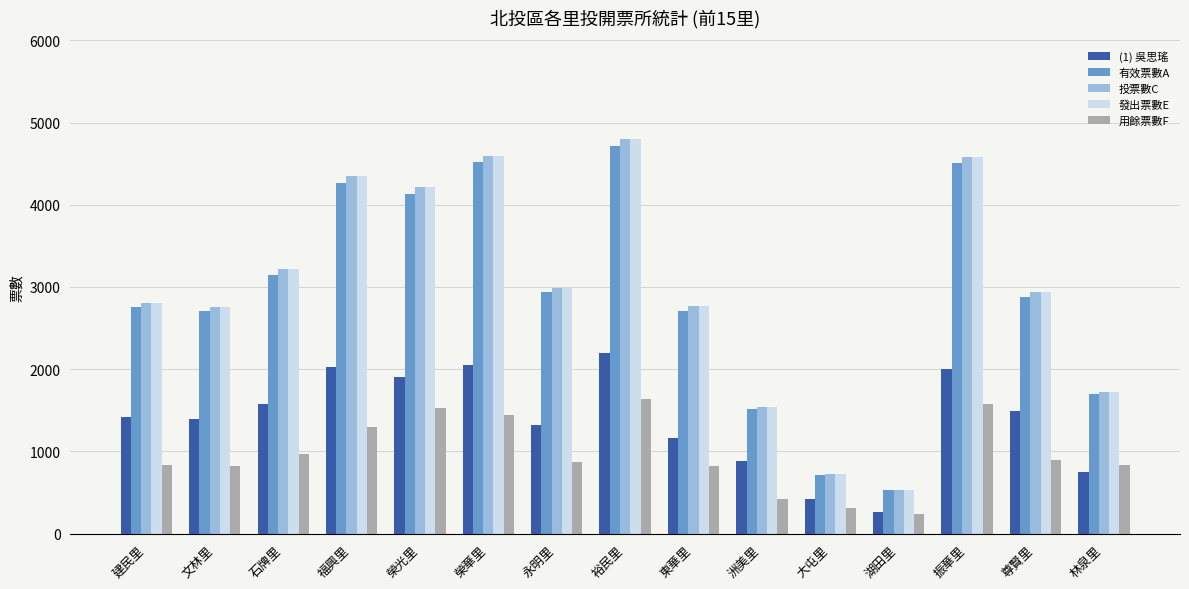

How many distinct data groups are displayed?

5